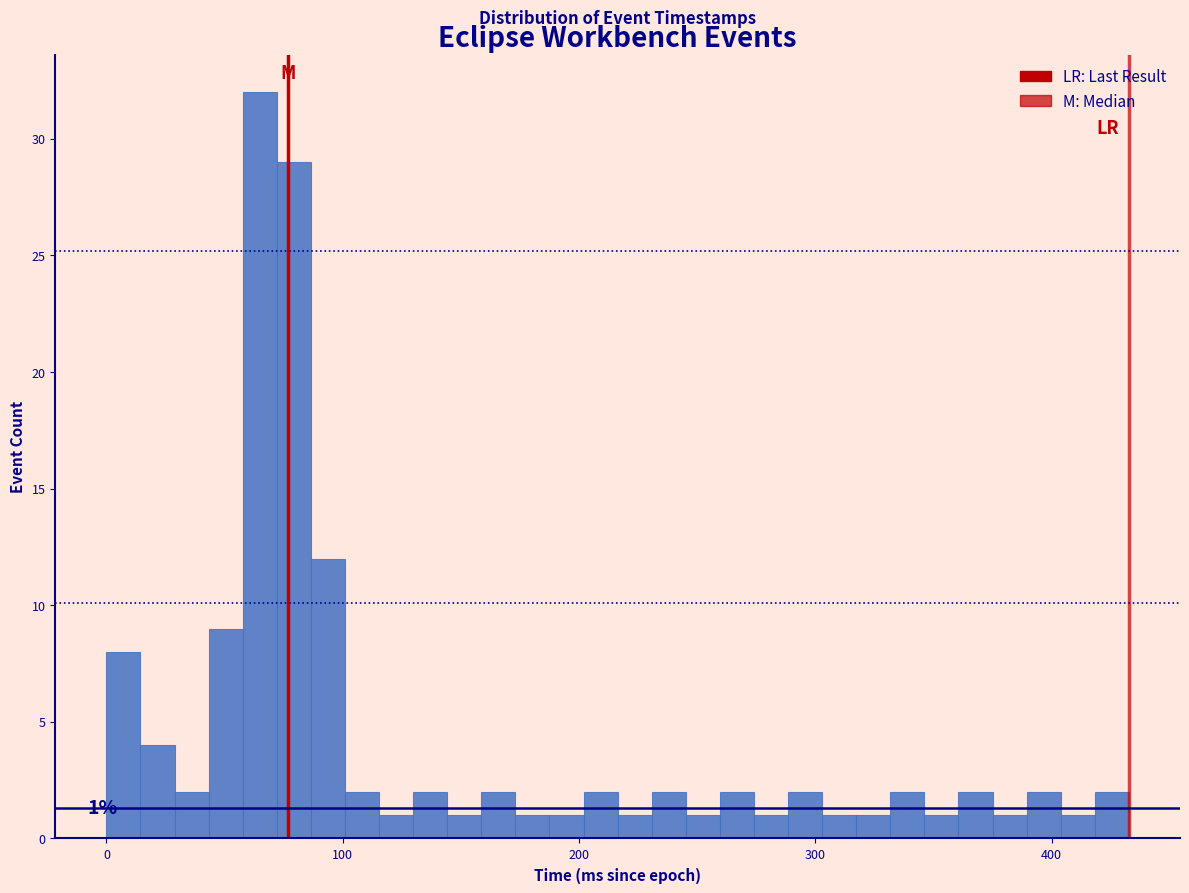

Read against the x-axis, roughly where is the centre of the tallest bar?

60